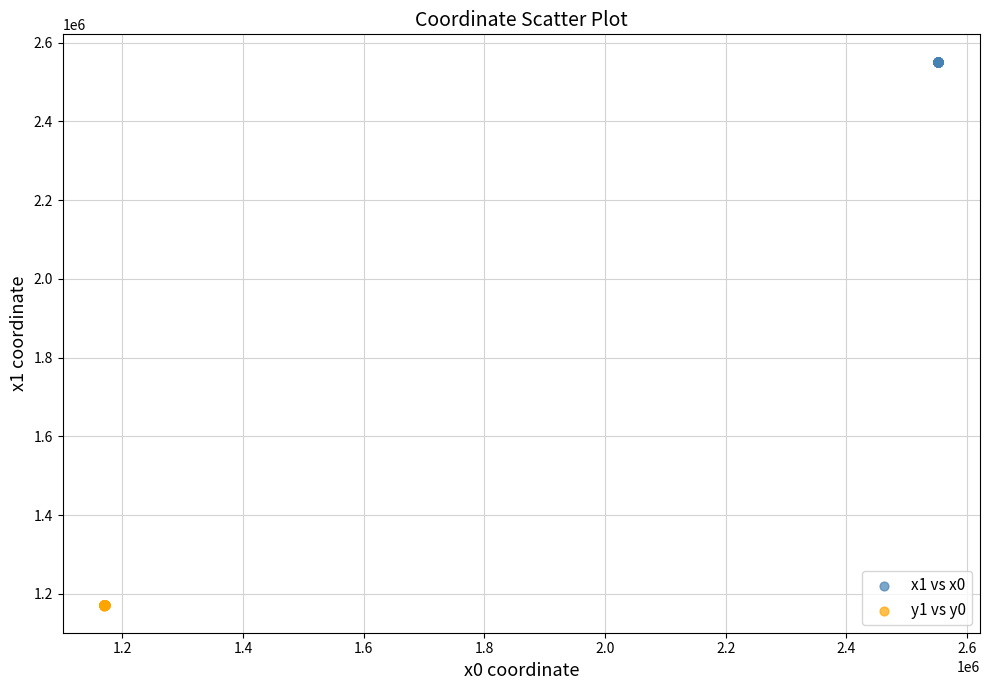

What are all the series names shown in the legend?

x1 vs x0, y1 vs y0